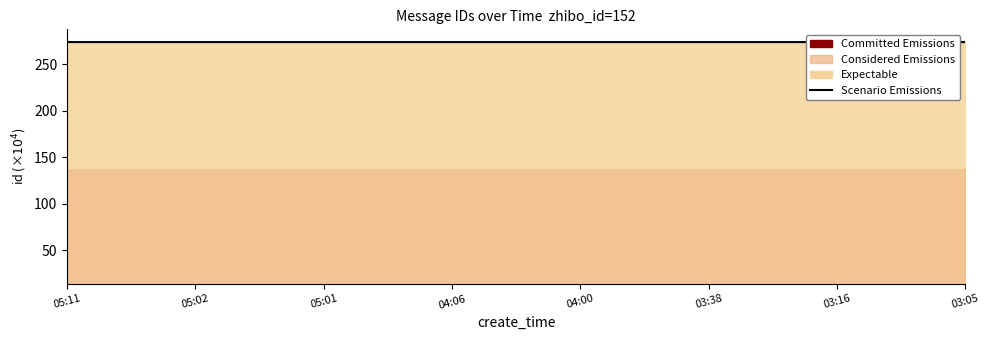

What is the sum of all values?

4107.5